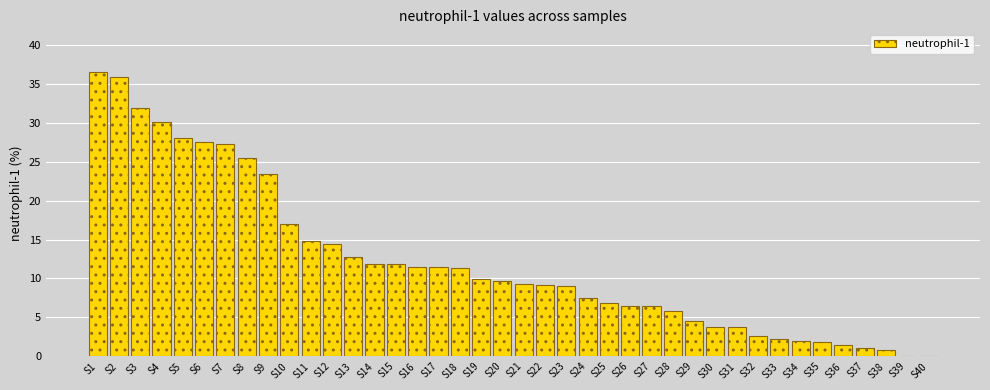

True or false: the data shows 1.1 at S37.

True